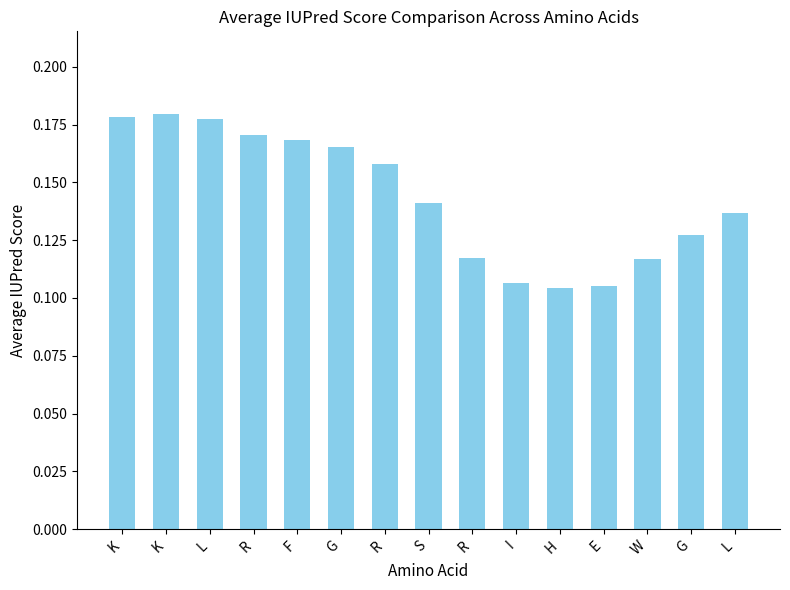

Are the bars horizontal?

No